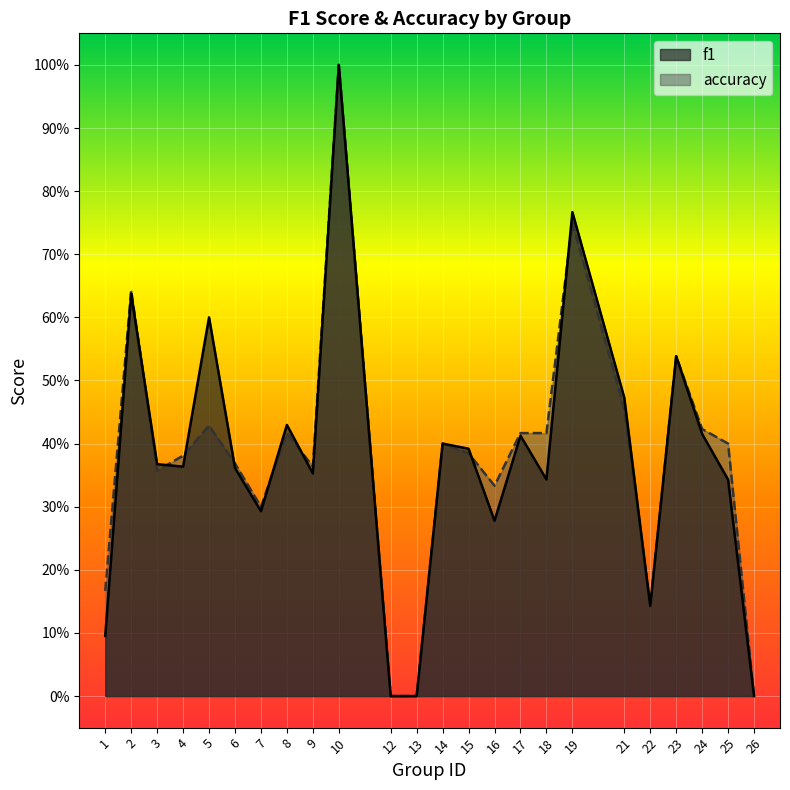

The accuracy series shows 0.7 at 8. True or false?

False